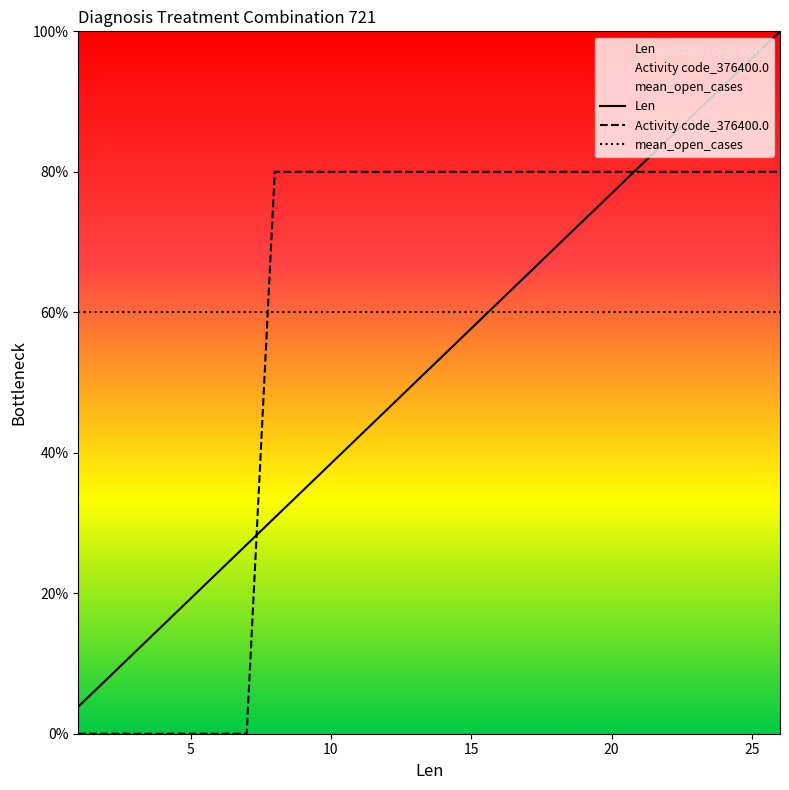

True or false: Len has more than 2 interior local peaks.

False